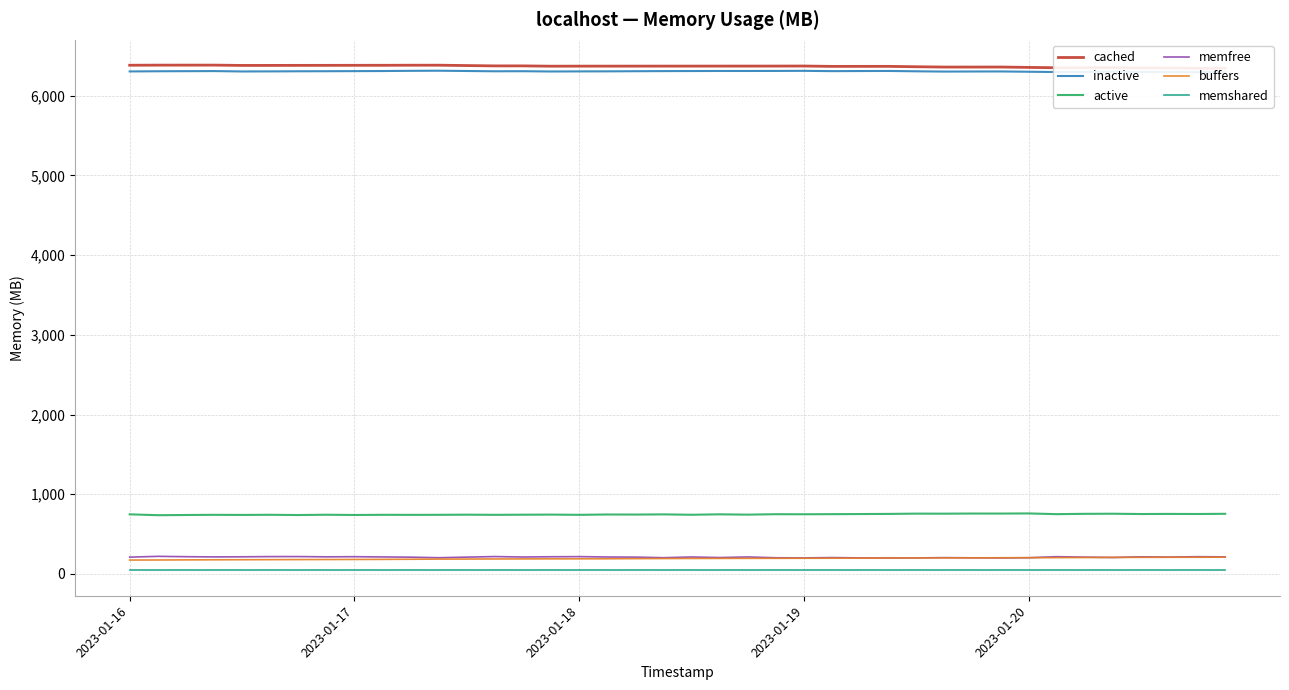

True or false: buffers has a value of 359.3 at 30.

False